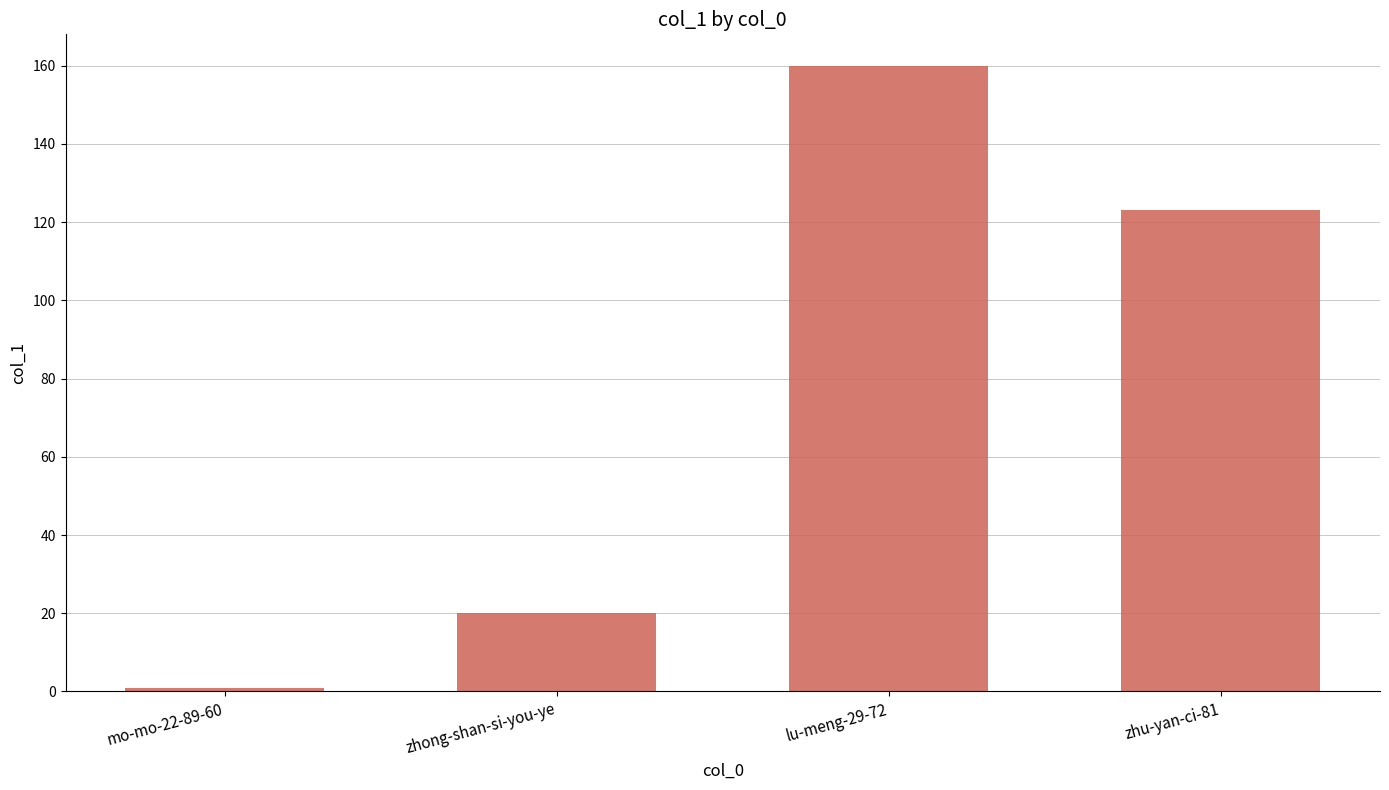

Does the chart contain any negative values?

No